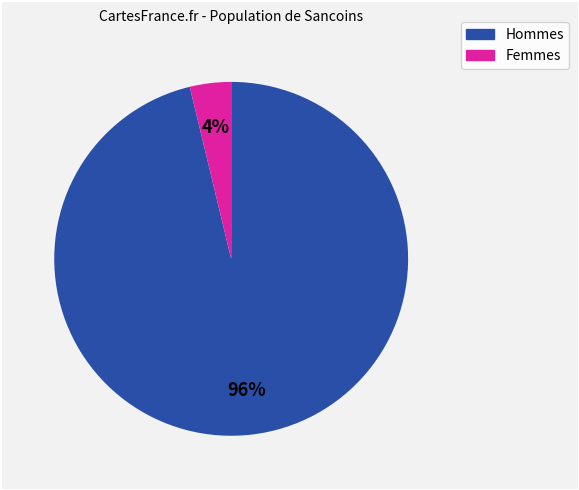

Rank the categories by value from highest to lowest.

Hommes, Femmes